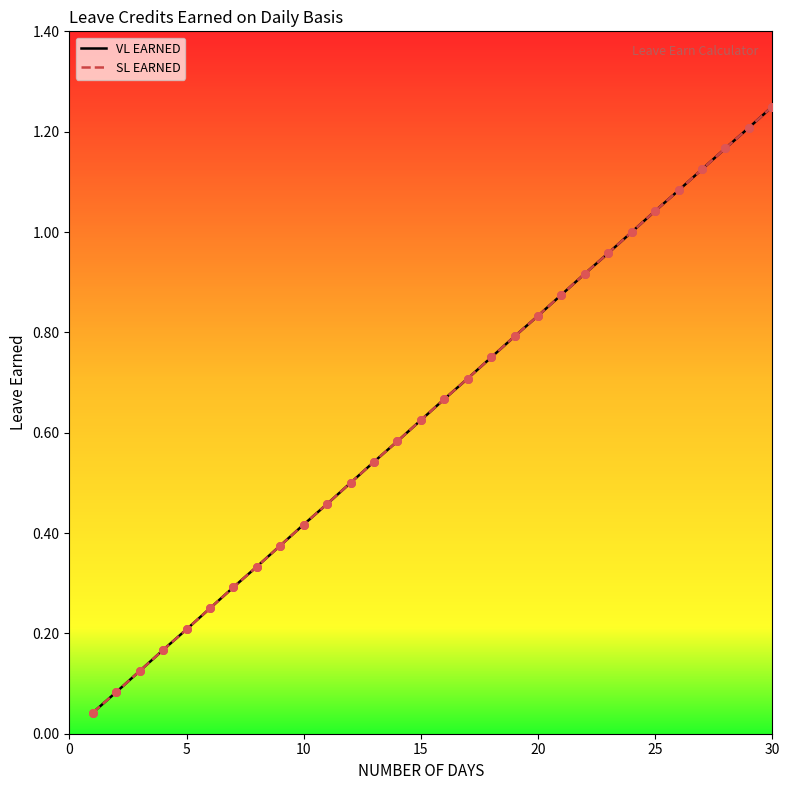

Which series has the largest total across all categories?

VL EARNED